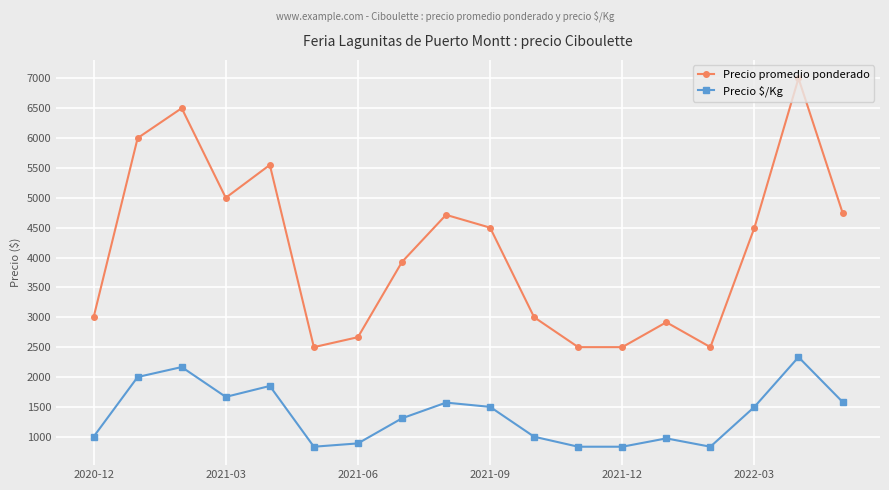

True or false: Precio promedio ponderado and Precio $/Kg intersect in this chart.

False